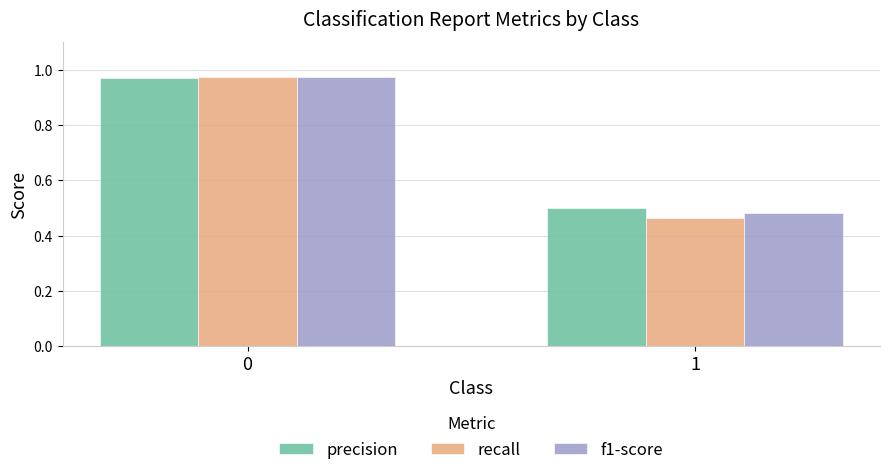

Which series has the widest spread of values?

recall